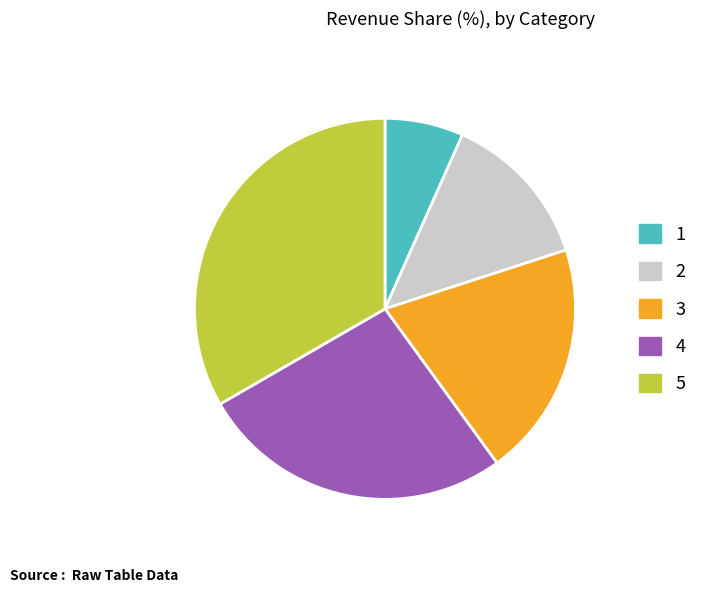

What is the ratio of the value at 5 to the value at 2?

2.5